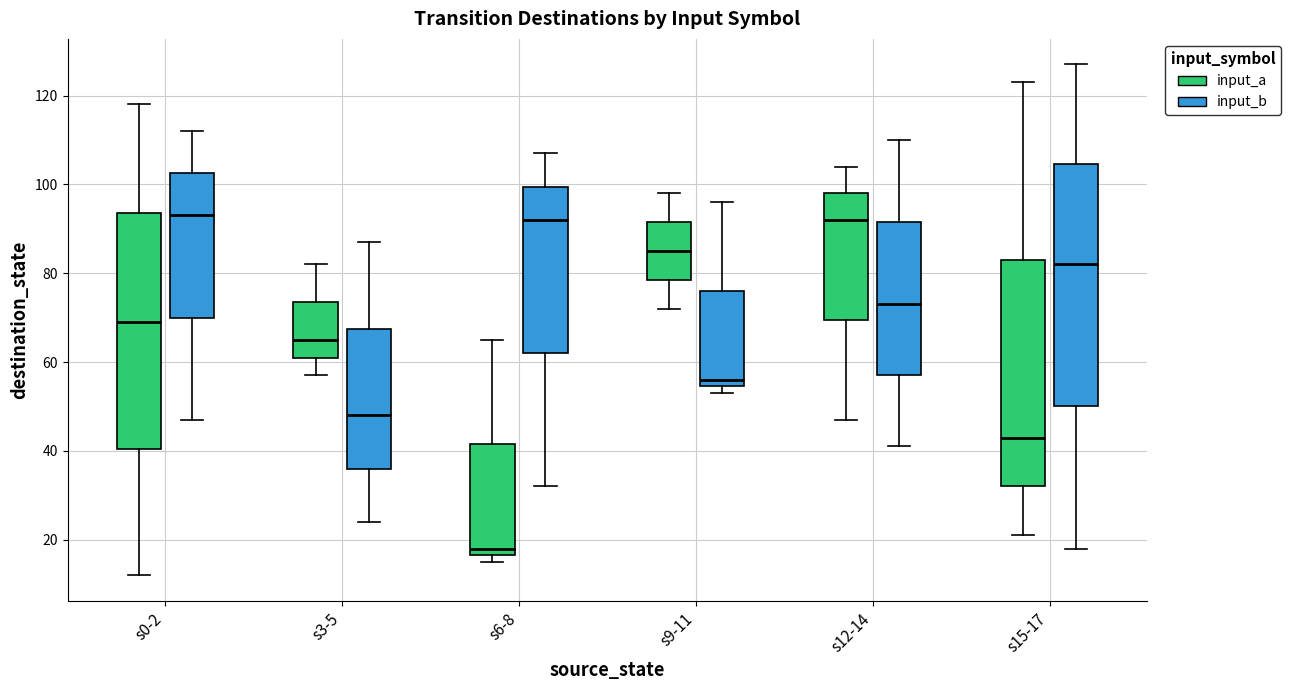

Reading left to right, read every box against the y-axis: the position of its median line, the range the box covers, and the ends of its whiskers. The values are not printed on the chart, so give them approximately, as read against the axis.

s0-2 (input_a): median 70, box 40 to 94, whiskers 12 to 118
s0-2 (input_b): median 94, box 70 to 102, whiskers 48 to 112
s3-5 (input_a): median 66, box 62 to 74, whiskers 58 to 82
s3-5 (input_b): median 48, box 36 to 68, whiskers 24 to 88
s6-8 (input_a): median 18, box 16 to 42, whiskers 16 (just below the box's lower edge) to 66
s6-8 (input_b): median 92, box 62 to 100, whiskers 32 to 108
s9-11 (input_a): median 86, box 78 to 92, whiskers 72 to 98
s9-11 (input_b): median 56, box 54 to 76, whiskers 54 (just below the box's lower edge) to 96
s12-14 (input_a): median 92, box 70 to 98, whiskers 48 to 104
s12-14 (input_b): median 74, box 58 to 92, whiskers 42 to 110
s15-17 (input_a): median 44, box 32 to 84, whiskers 22 to 124
s15-17 (input_b): median 82, box 50 to 104, whiskers 18 to 128